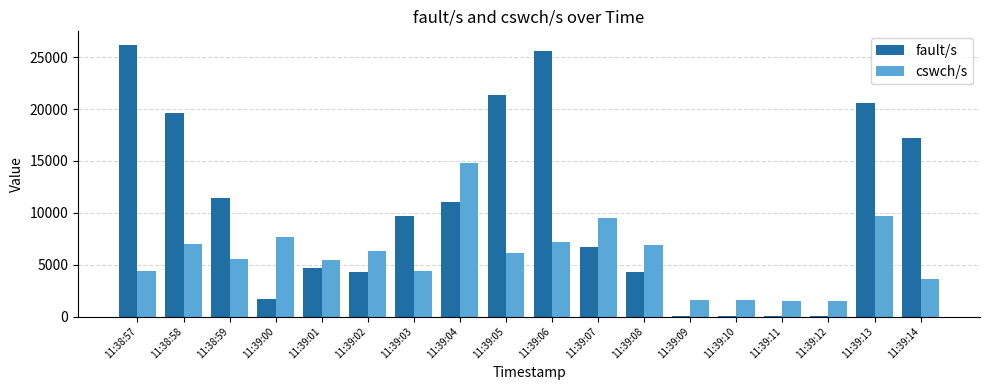

At which label is fault/s closest to 13090?

11:38:59